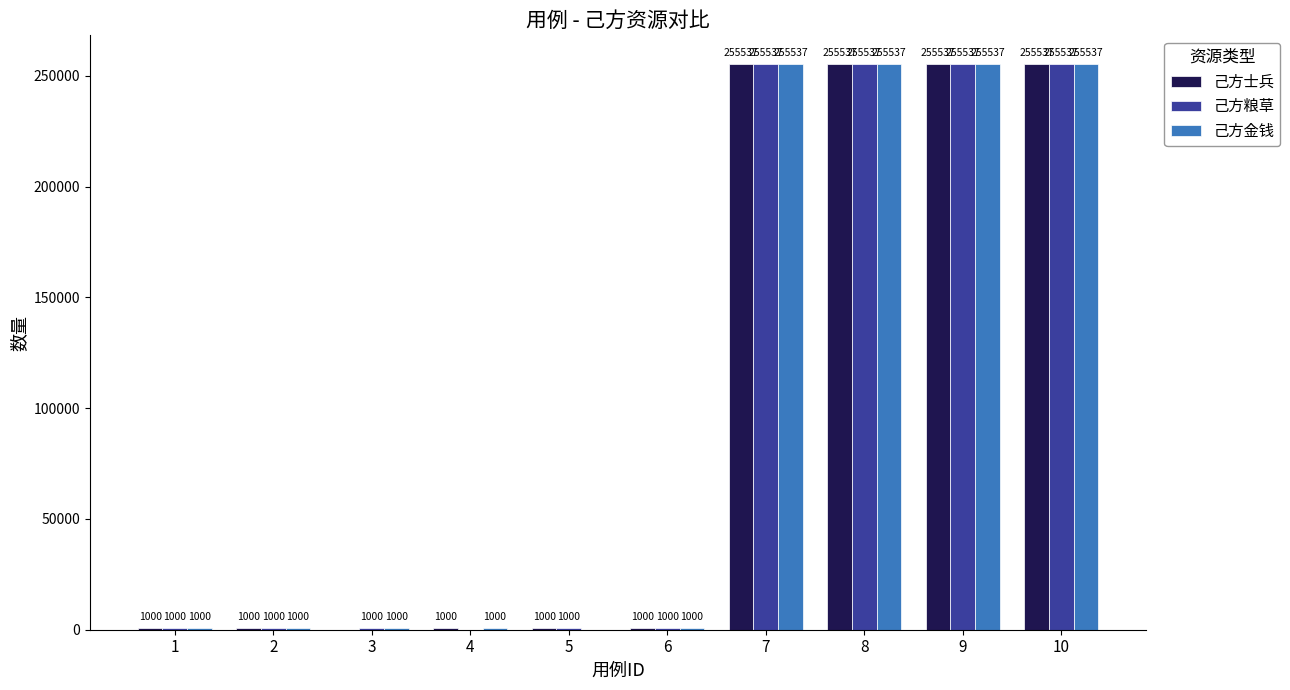

The 己方金钱 series shows 425892 at 9. True or false?

False